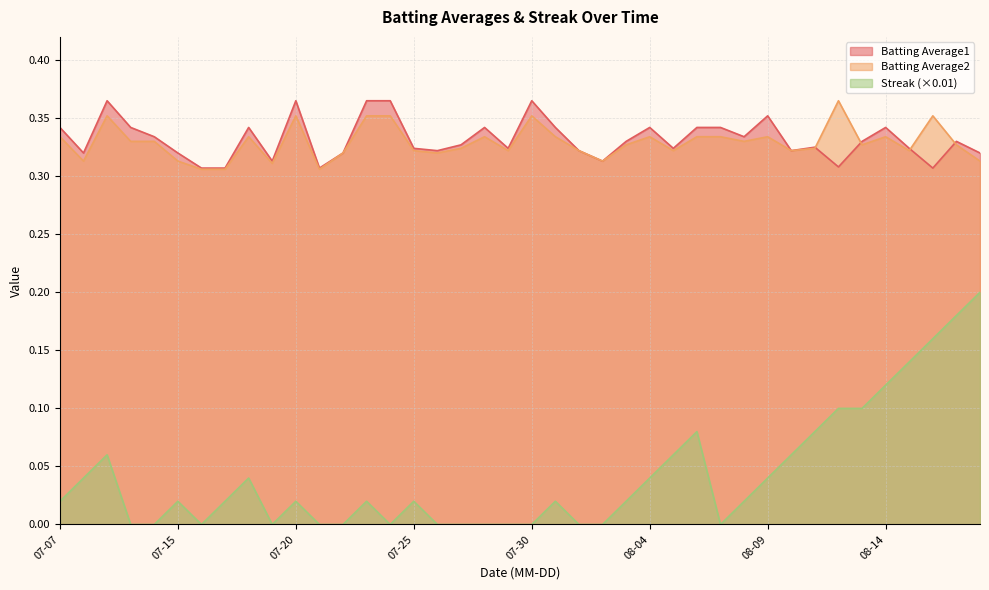

At 2010-08-08, list the series in order from largest to smallest.

Batting Average1, Batting Average2, Streak